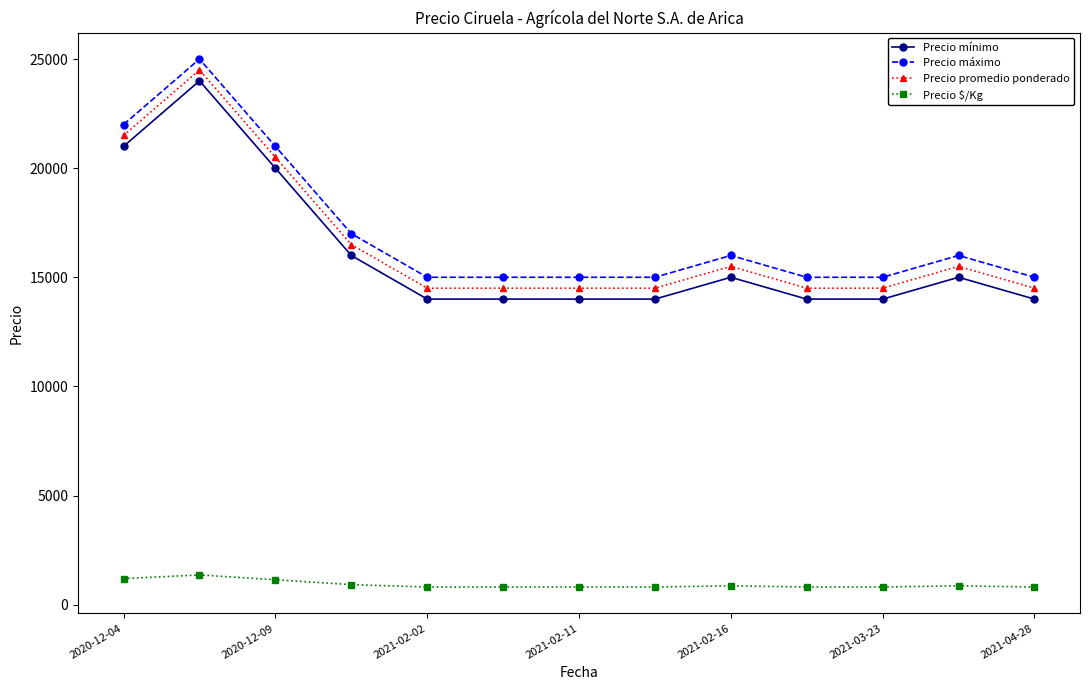

How many lines are shown in the chart?

4